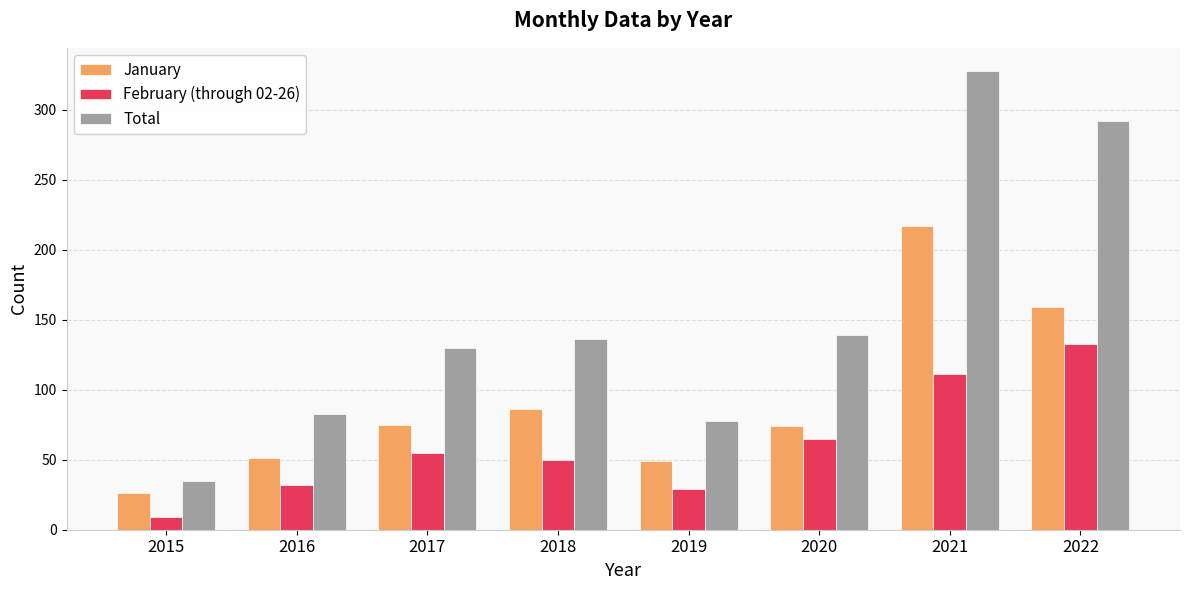

What is the difference between the Total values at 2022 and 2019?

214